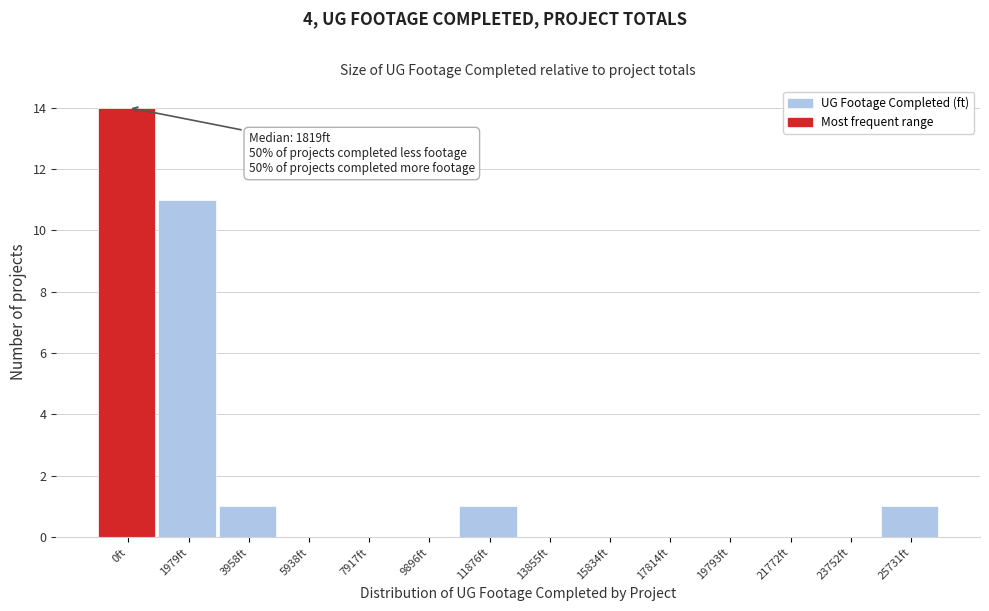

Reading left to right, what are all the values shown in this chart?

0ft=14	1979ft=11	3958ft=1	5938ft=0	7917ft=0	9896ft=0	11876ft=1	13855ft=0	15834ft=0	17814ft=0	19793ft=0	21772ft=0	23752ft=0	25731ft=1